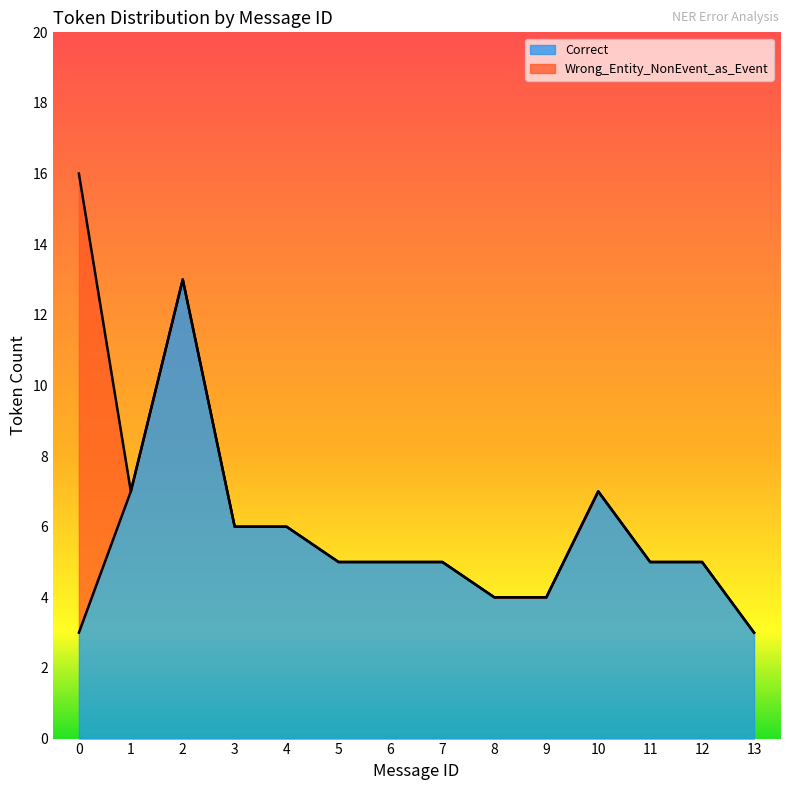

Is it true that Correct equals 9 at 11?

False